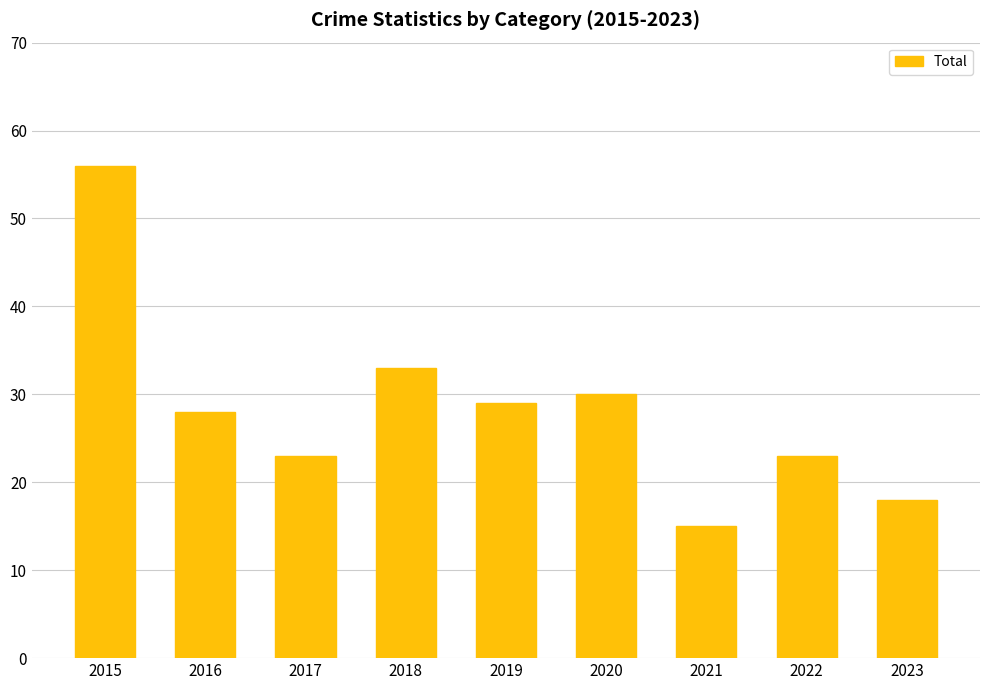

Which has a higher value, 2016 or 2023?

2016